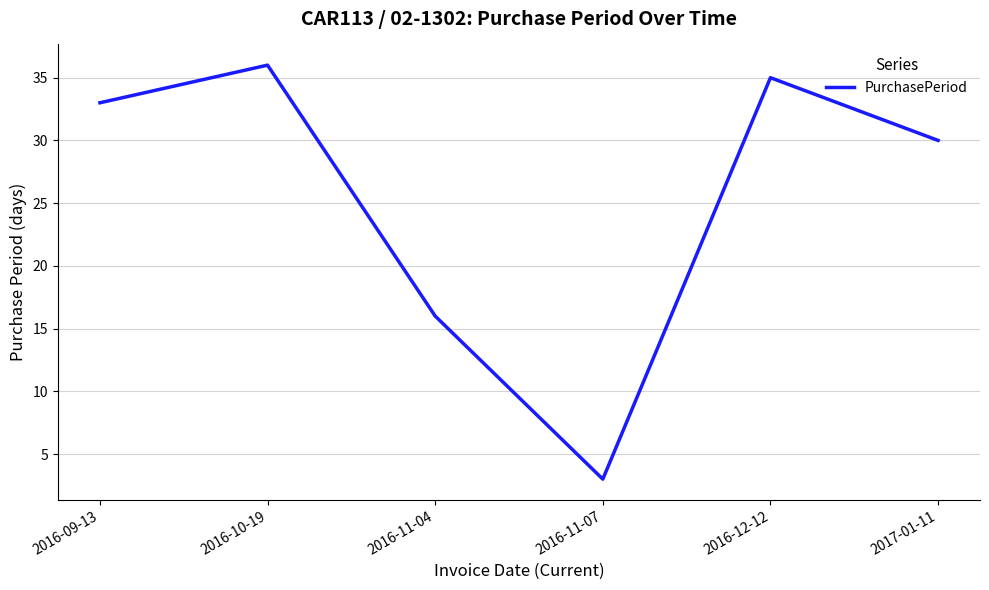

At which category does the chart reach its peak across all series?

2016-10-19